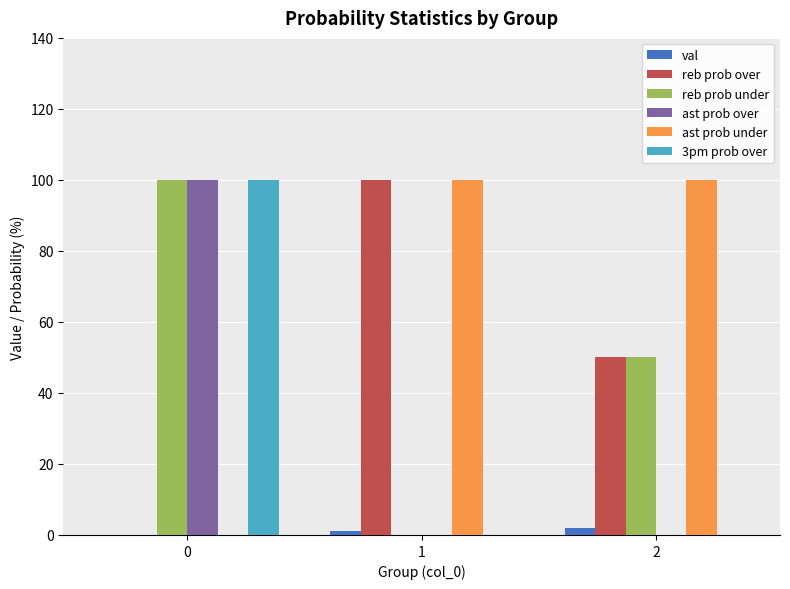

What are all the series names shown in the legend?

val, reb prob over, reb prob under, ast prob over, ast prob under, 3pm prob over